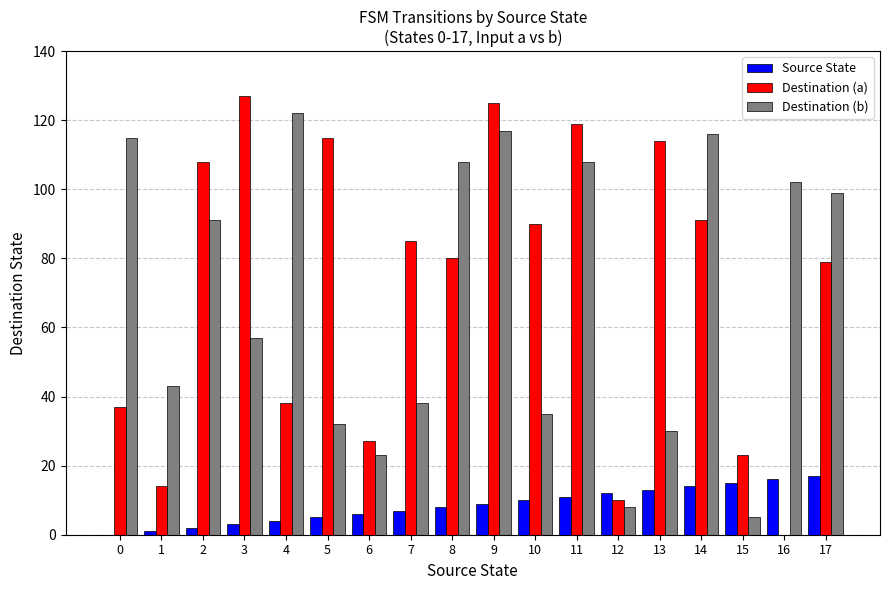

Is it true that Destination (b) equals 154 at 9?

False